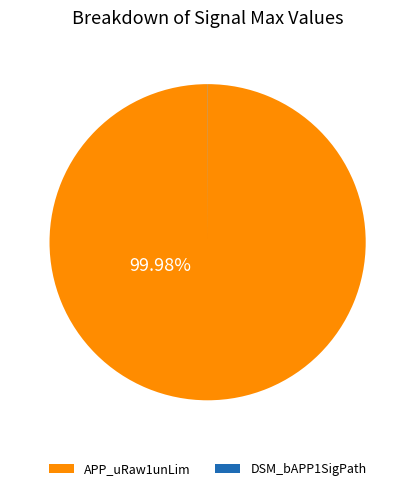

Is there a majority slice in this chart?

Yes